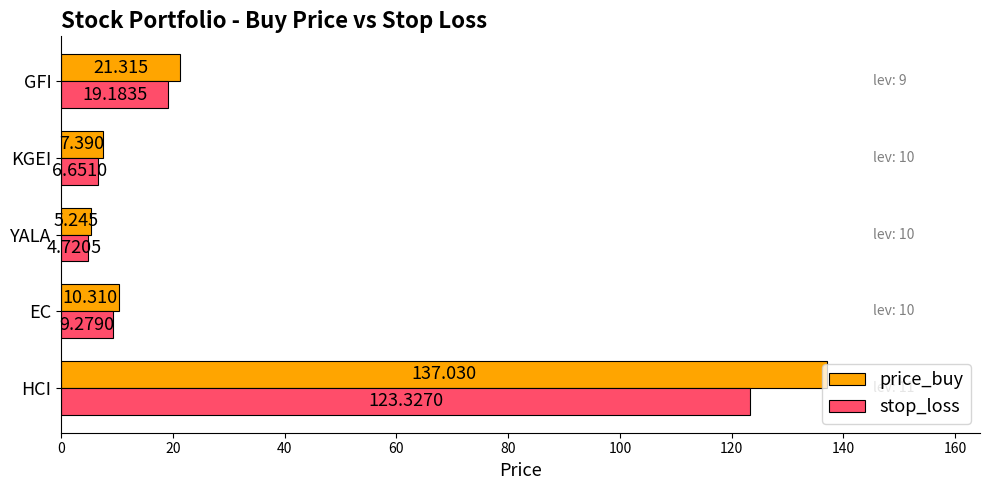

At which label is stop_loss closest to 64?

GFI